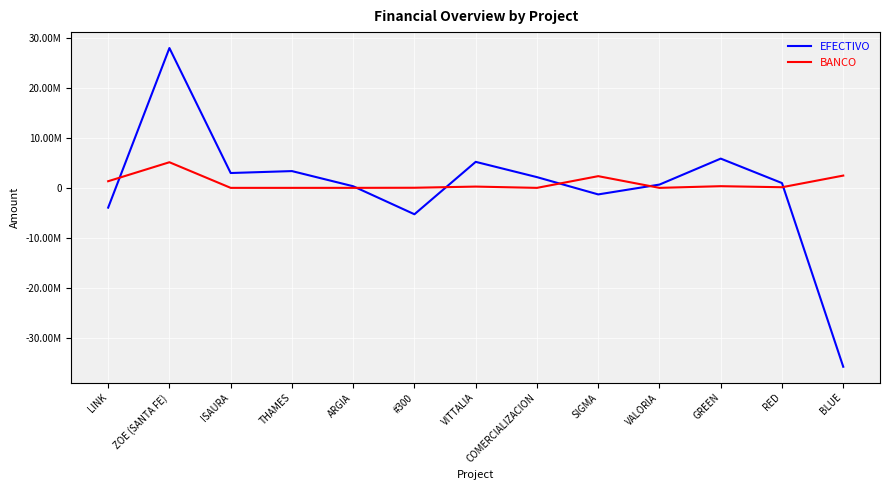

What position from the right is GREEN?

3